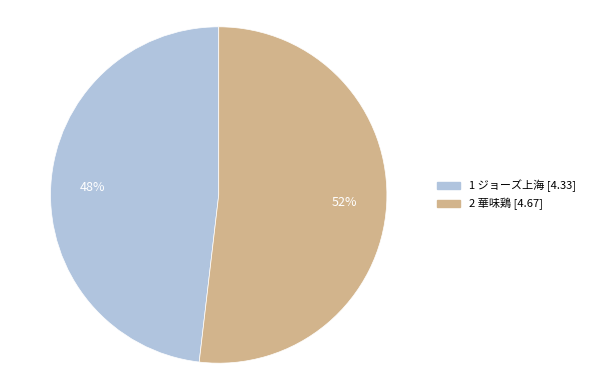

To the nearest percent, what is the average slice percentage?

50%